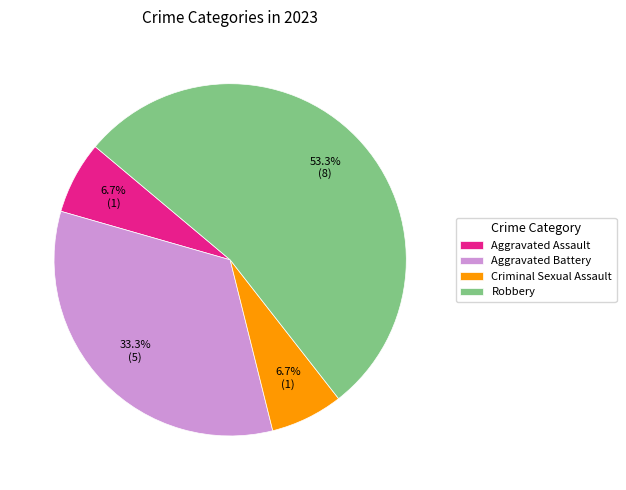

How many segments does this pie chart have?

4